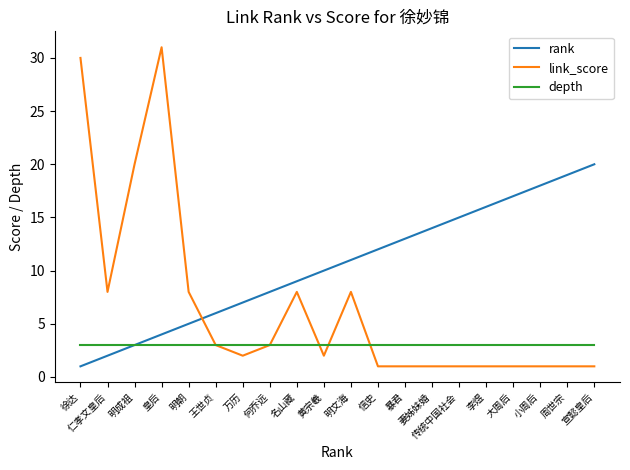

Is it true that depth equals 3 at 周世宗?

True